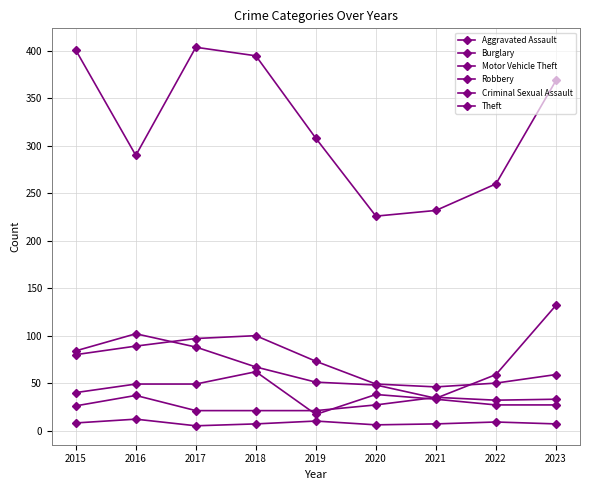

How many lines are shown in the chart?

6